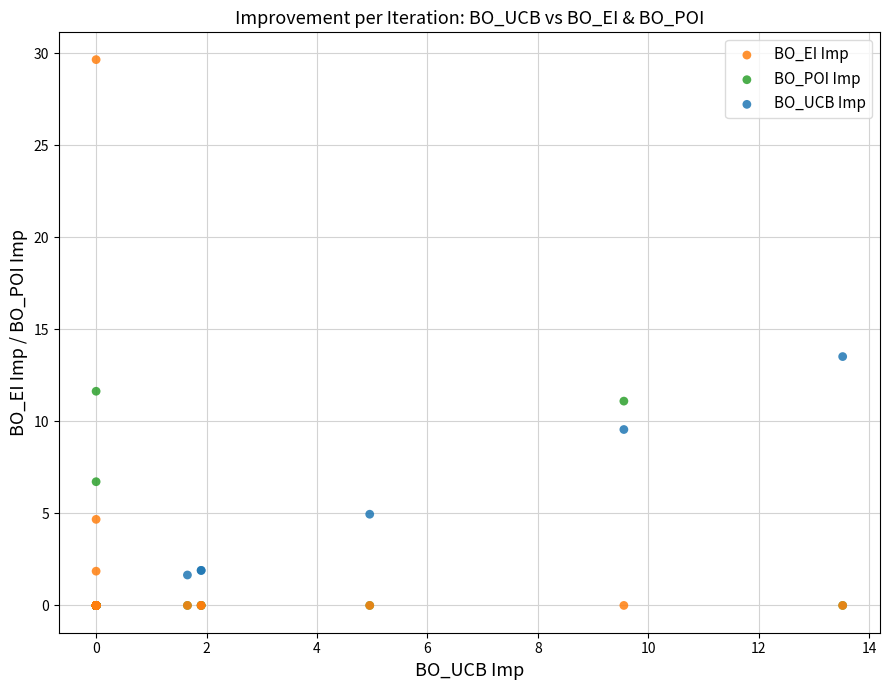

What are all the series names shown in the legend?

BO_EI Imp, BO_POI Imp, BO_UCB Imp